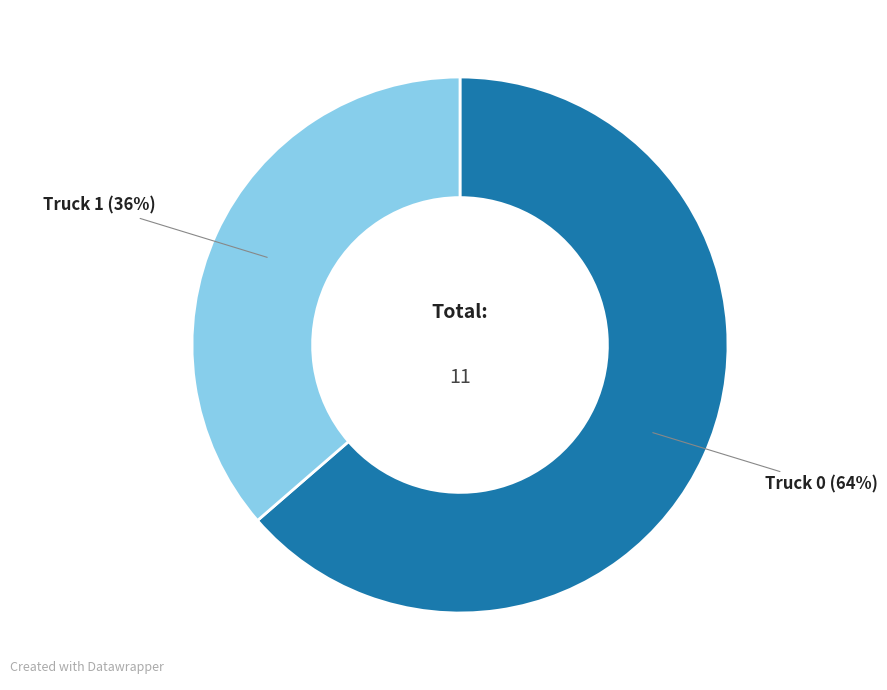

Is there any slice that represents more than half of the pie?

Yes